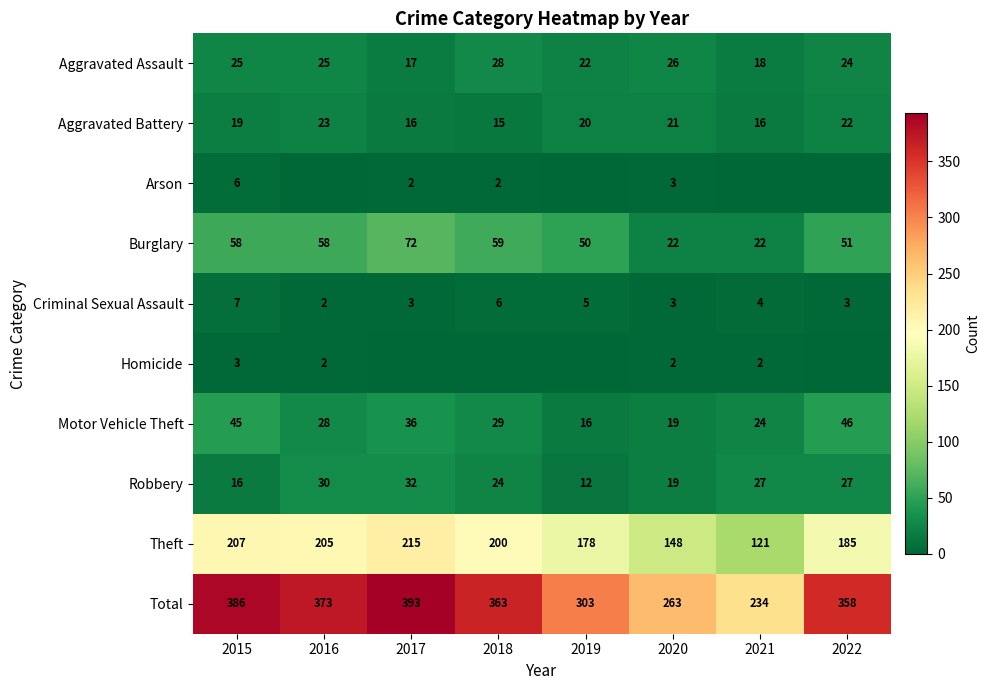

Is the value of Total at 2015 greater than the value of Robbery at 2018?

Yes